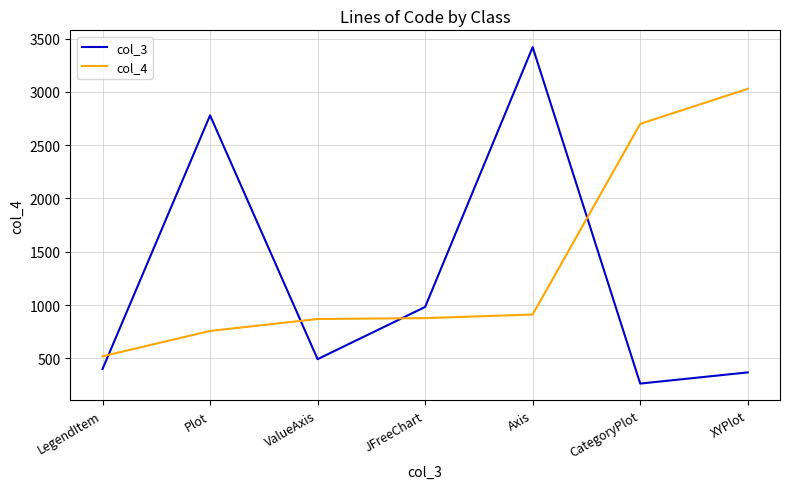

The col_3 series shows 368 at XYPlot. True or false?

True